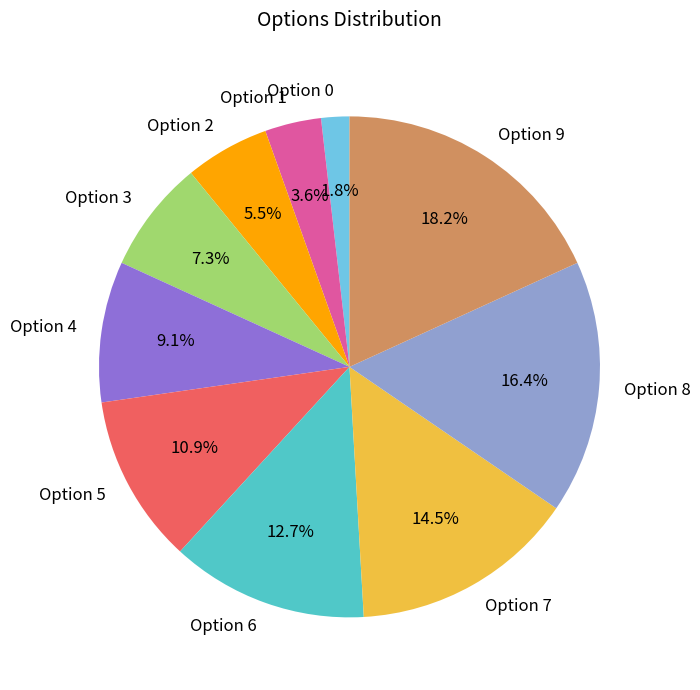

To the nearest percent, what percentage of the pie is Option 3?

7%